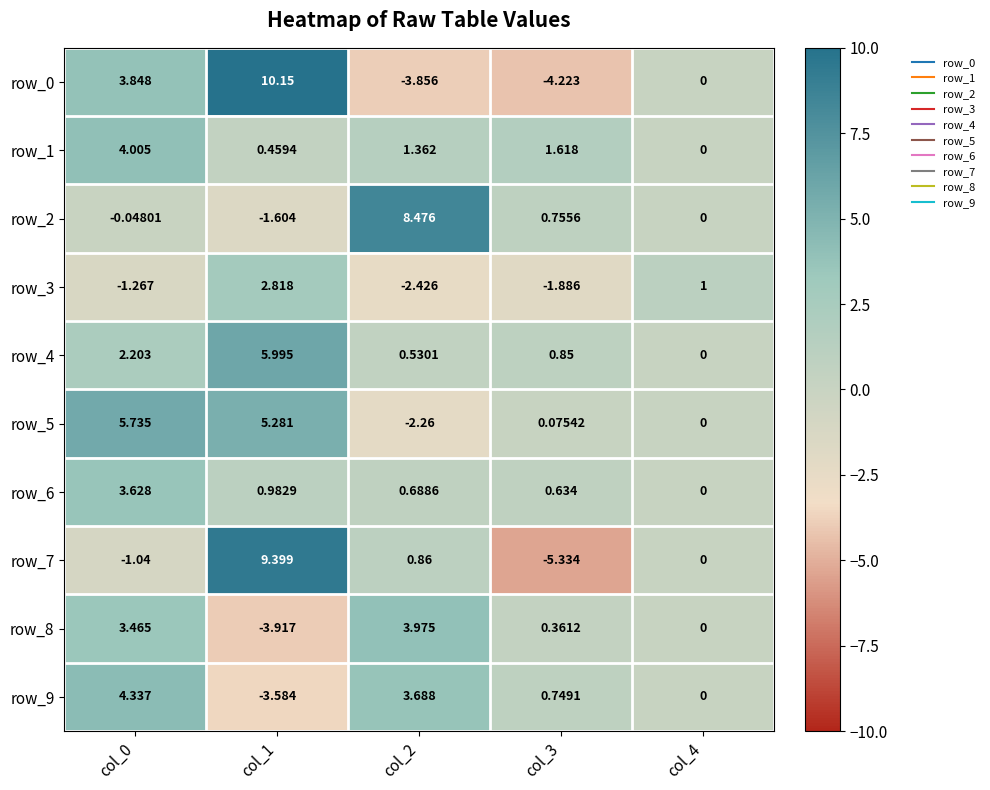

Is the value of row_1 at col_1 greater than the value of row_2 at col_3?

No